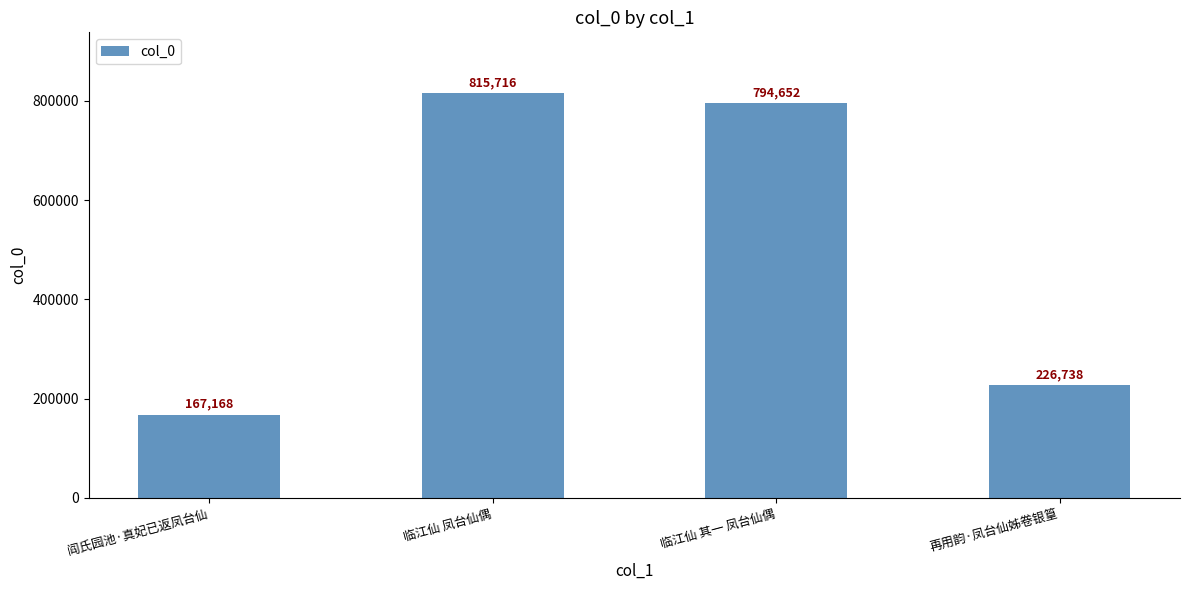

Rank the categories by value from highest to lowest.

临江仙 凤台仙偶, 临江仙 其一 凤台仙偶, 再用韵·凤台仙姊卷银篁, 阎氏园池·真妃已返凤台仙